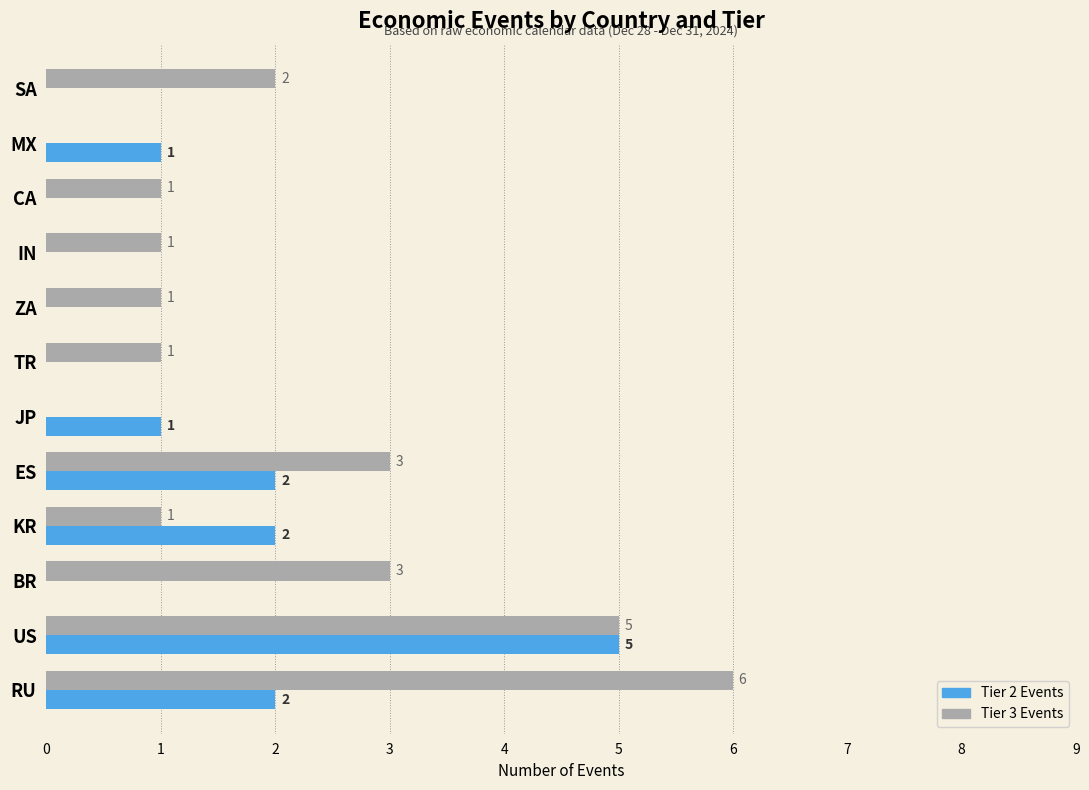

At which category is the sum across all series the highest?

US